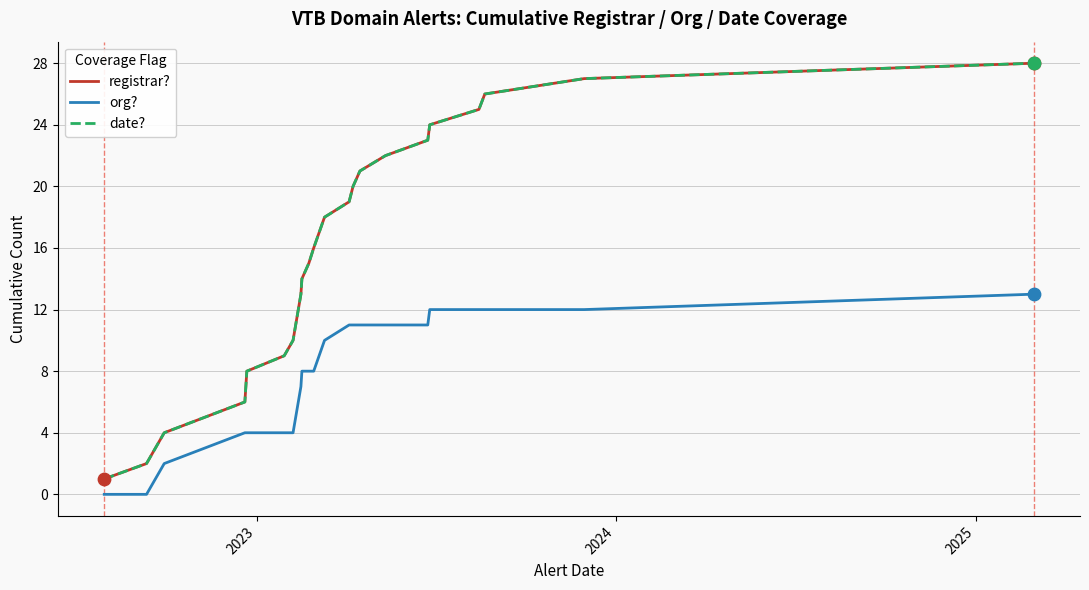

Does the chart have visible grid lines?

Yes